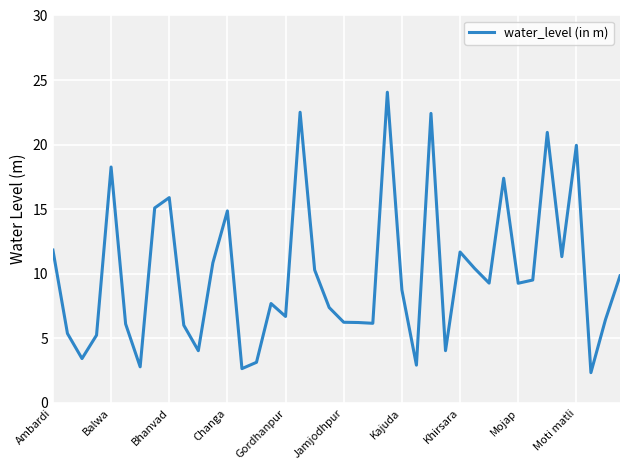

What is the difference between the maximum and minimum values?

21.7